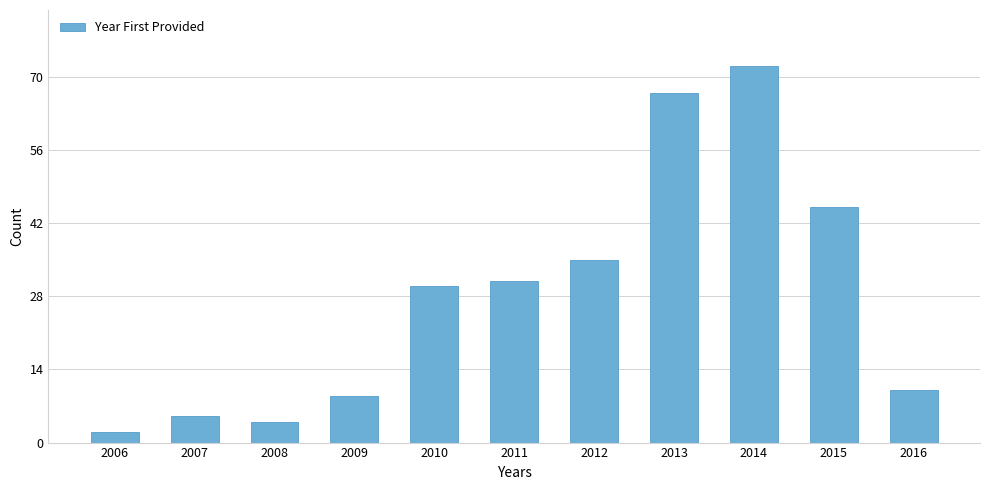

Rank the categories by value from lowest to highest.

2006, 2008, 2007, 2009, 2016, 2010, 2011, 2012, 2015, 2013, 2014